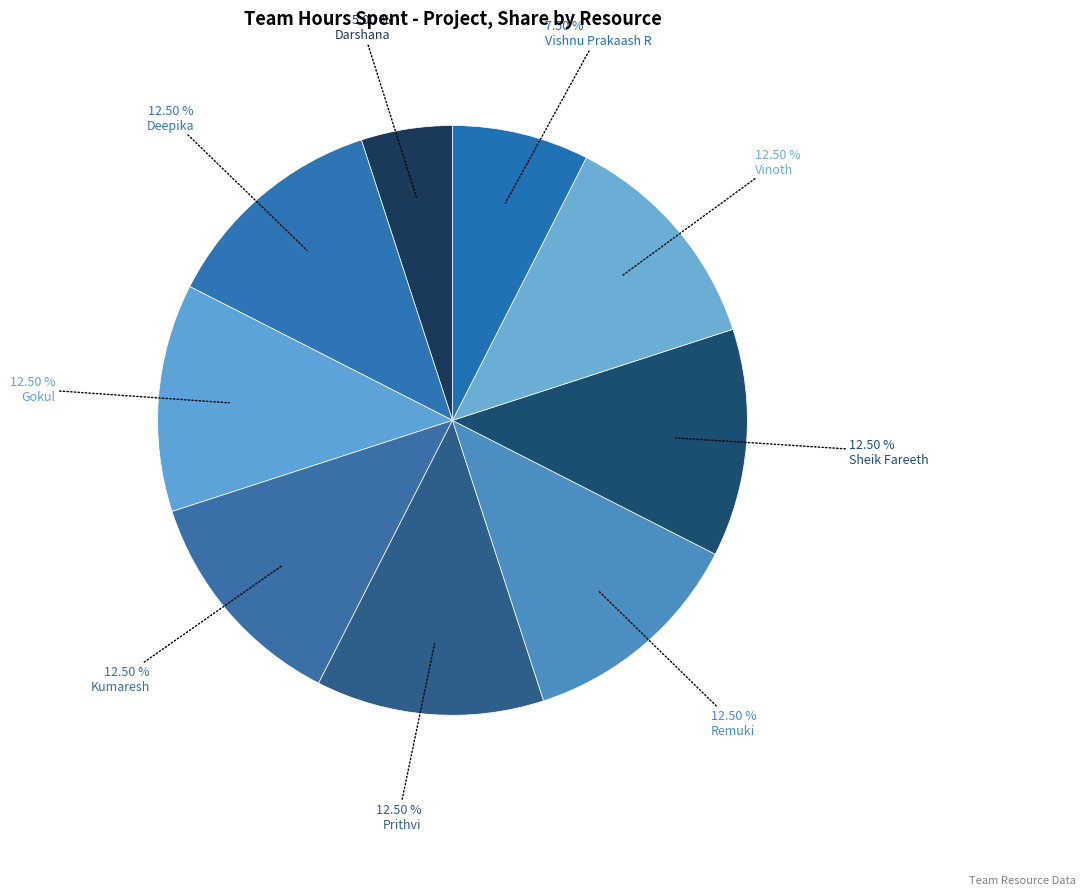

How many segments does this pie chart have?

9